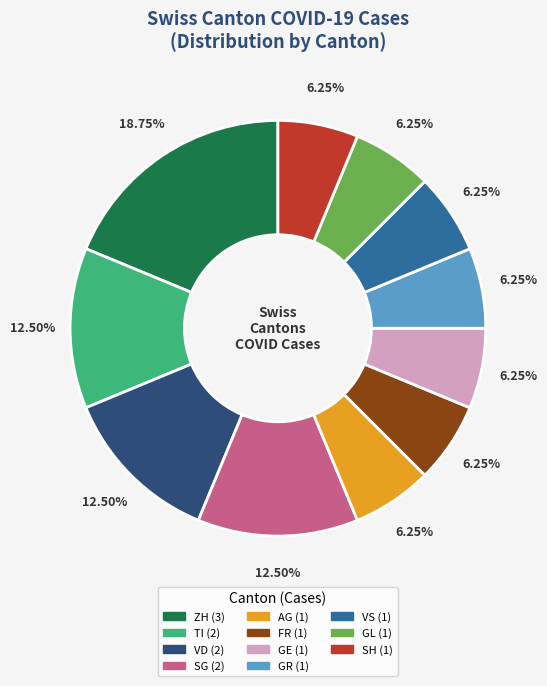

Does any single category account for the majority?

No